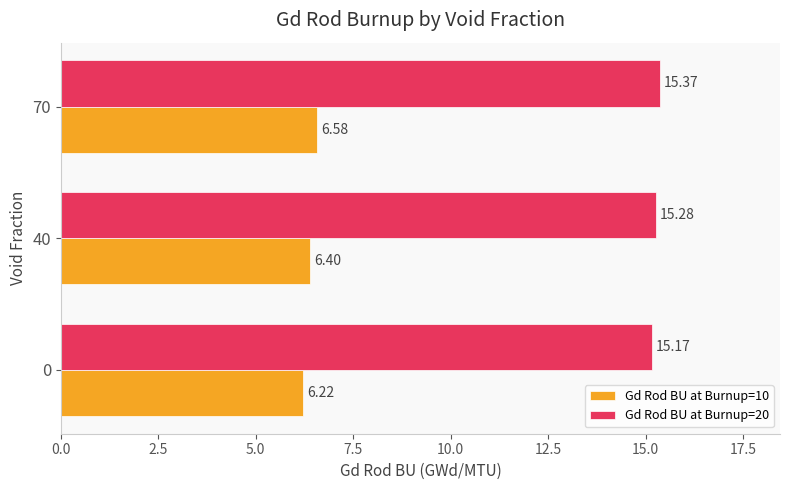

At which category is the sum across all series the highest?

70